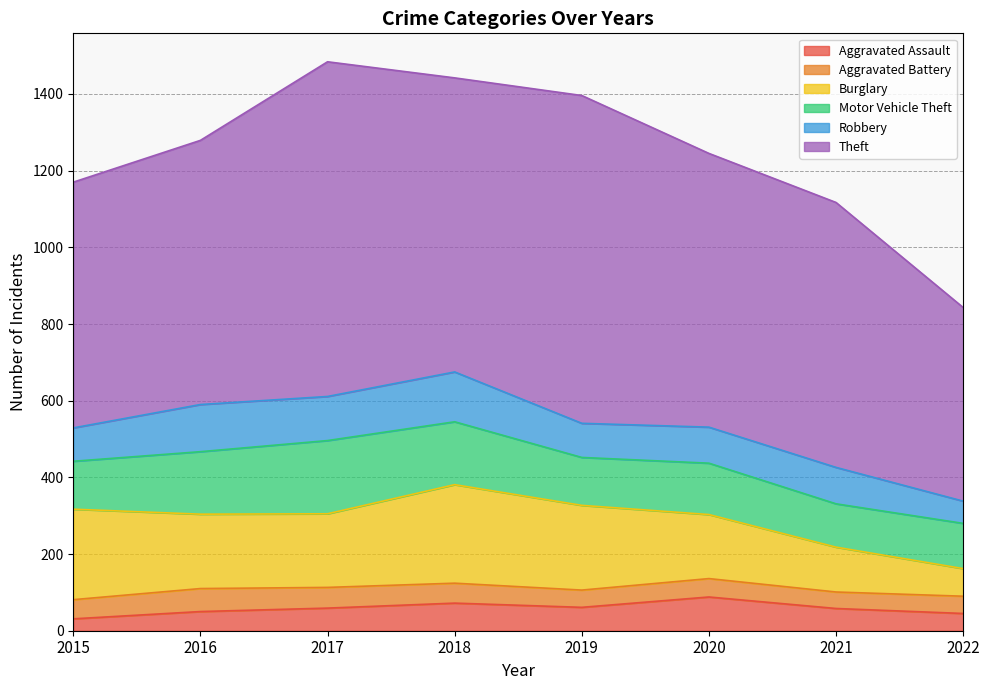

True or false: Aggravated Assault has a value of 31 at 2015.

True